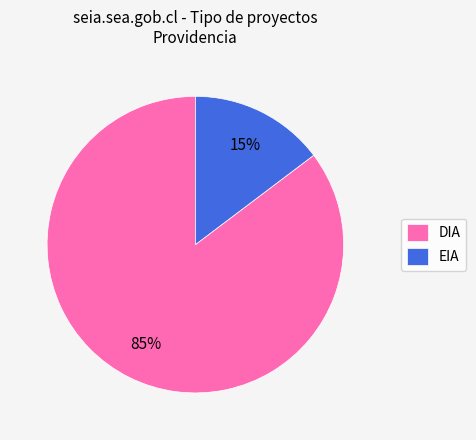

Is the sum of DIA and EIA greater than half?

Yes